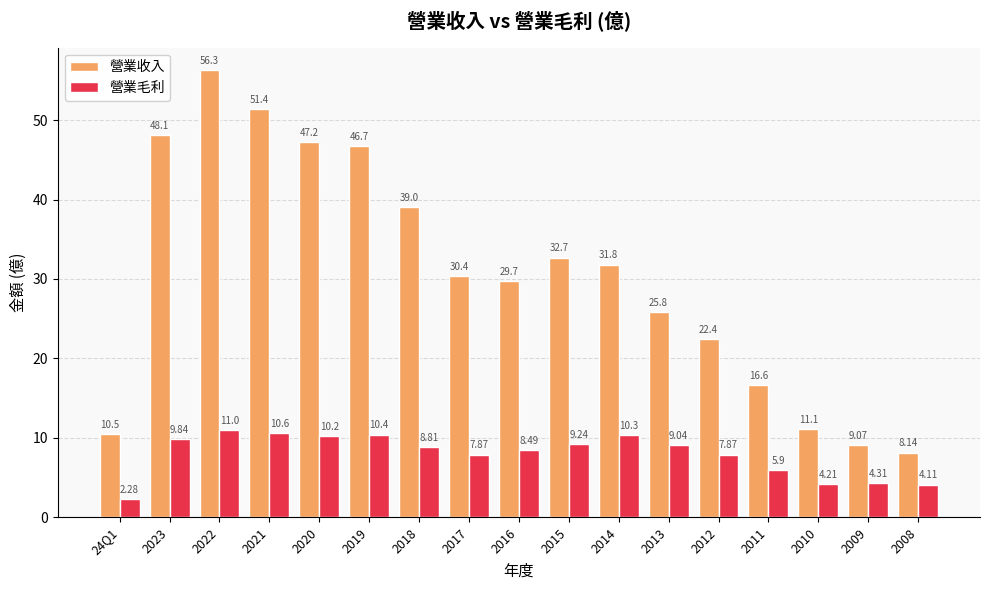

How many bars are there in each group?

2